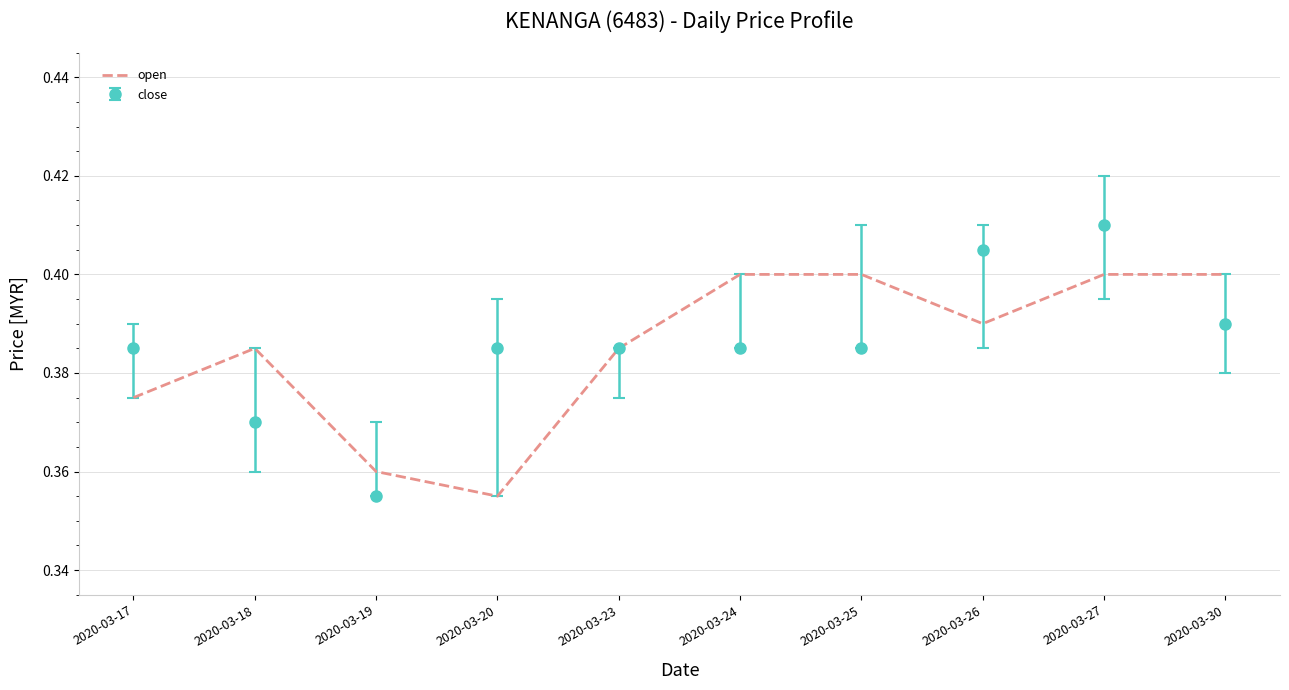

List the series in order of their peak value, highest first.

close, open